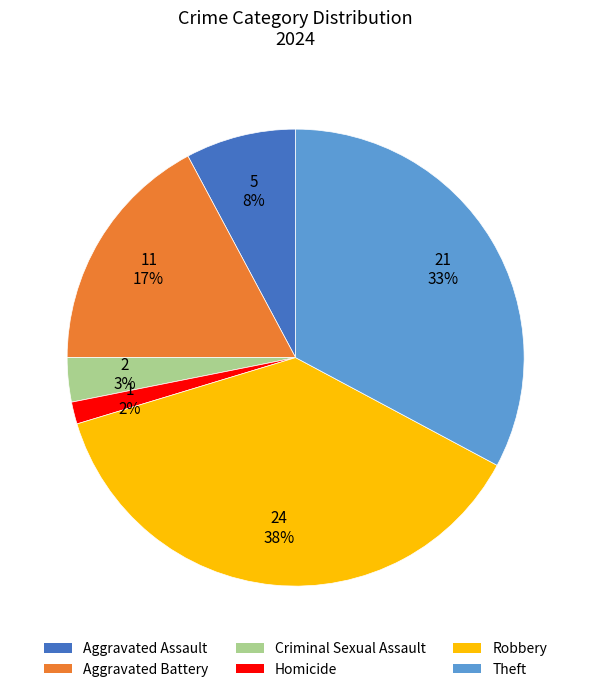

Is it true that Homicide is 9% of the pie?

False